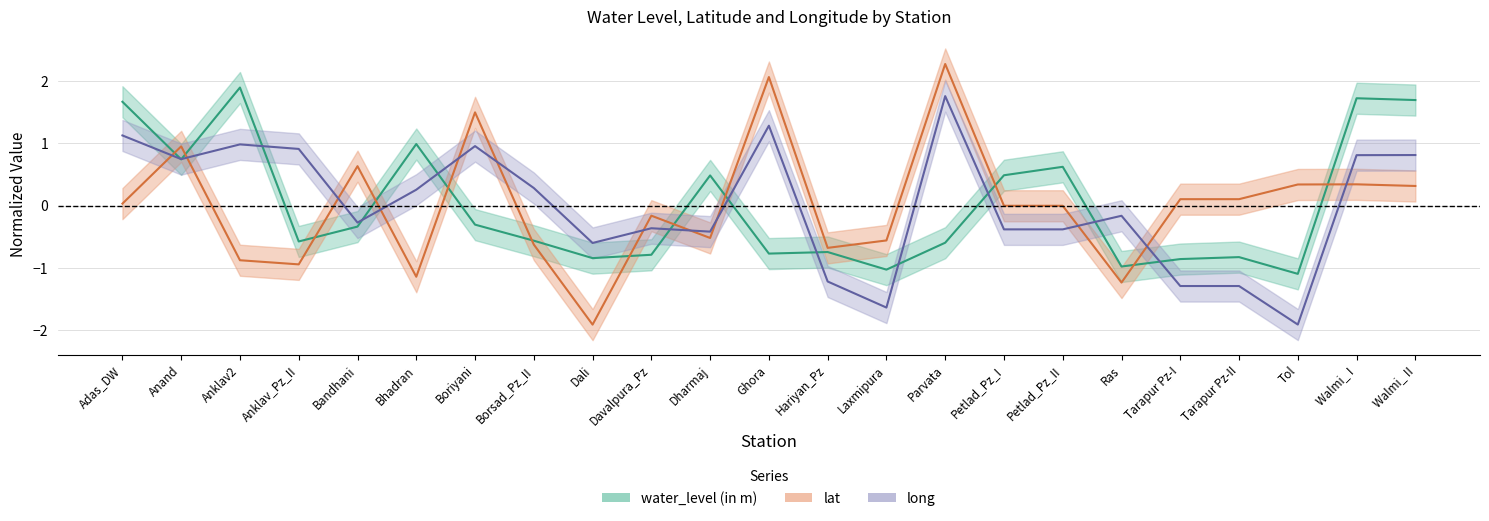

Read the long value at Adas_DW.

1.1